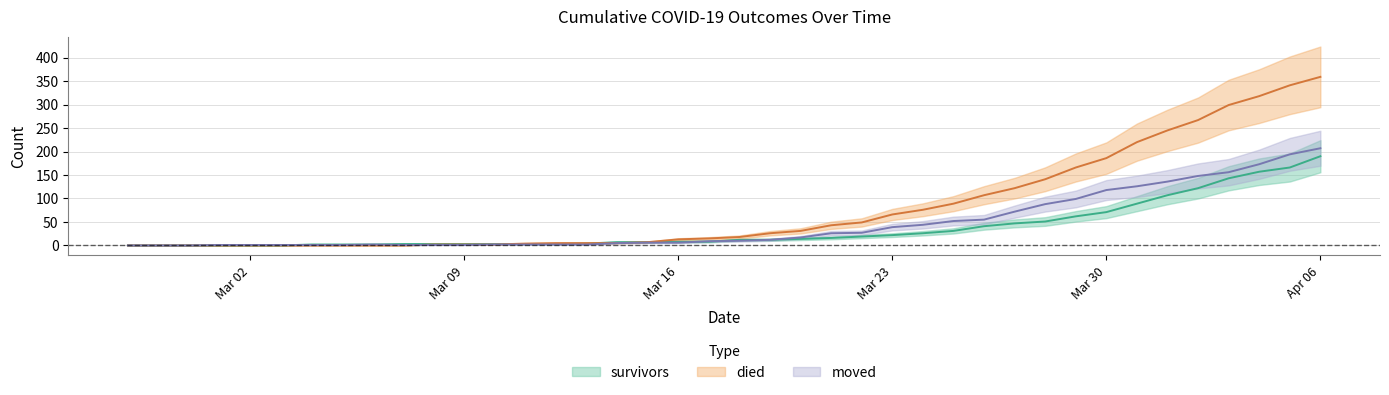

True or false: died has more than 0 interior local peaks.

False